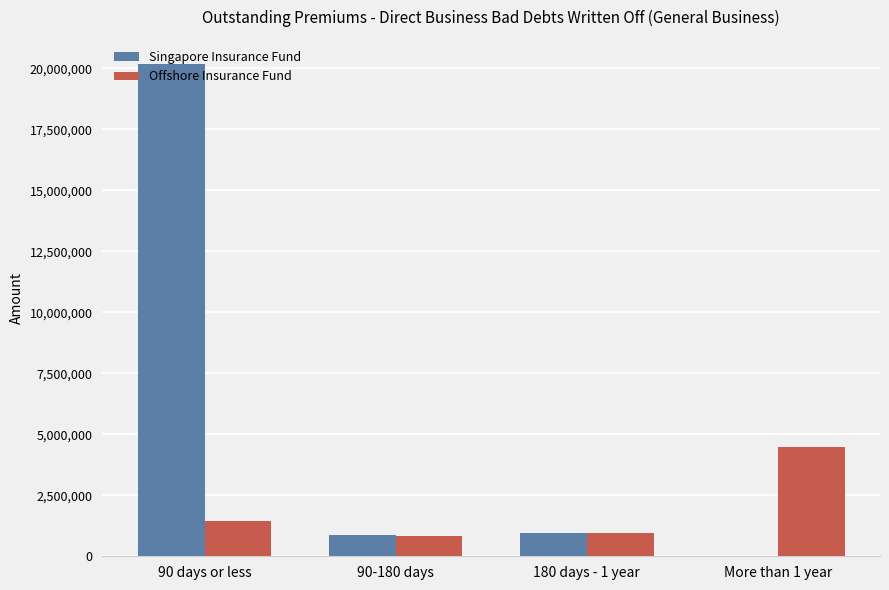

What is the sum of all Singapore Insurance Fund values?

22025034